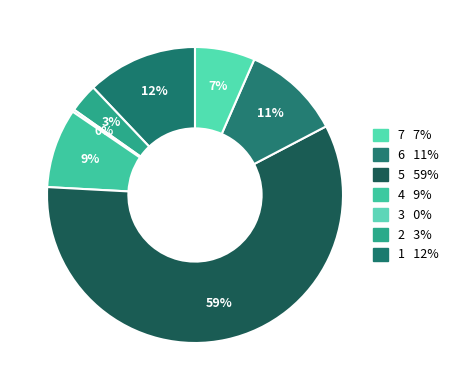

What is the smallest slice in the pie chart?

3